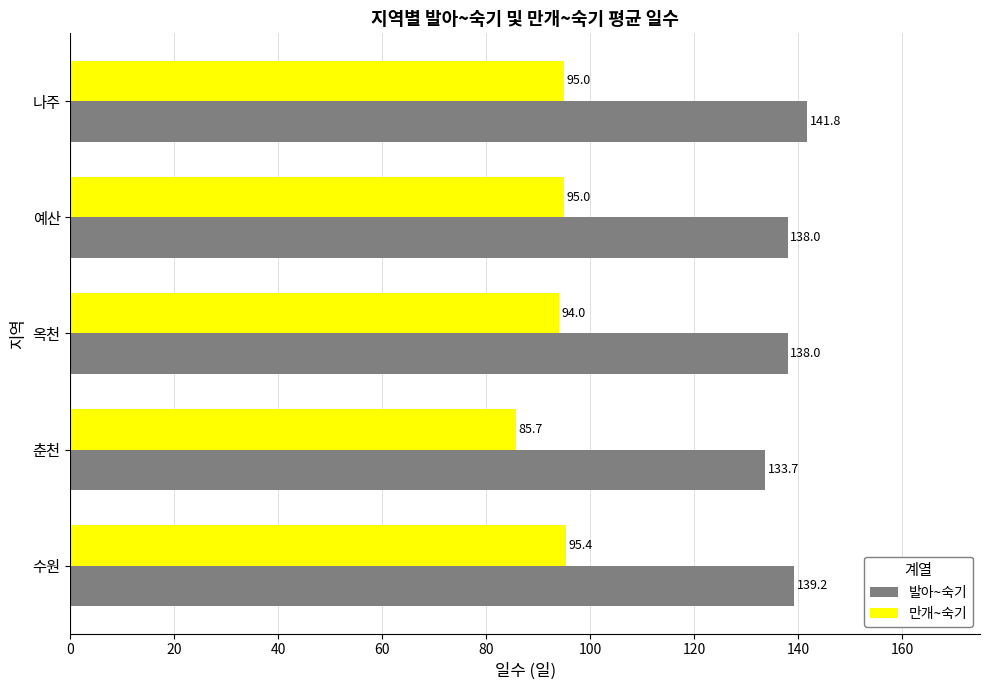

At which label is 만개~숙기 closest to 90?

옥천